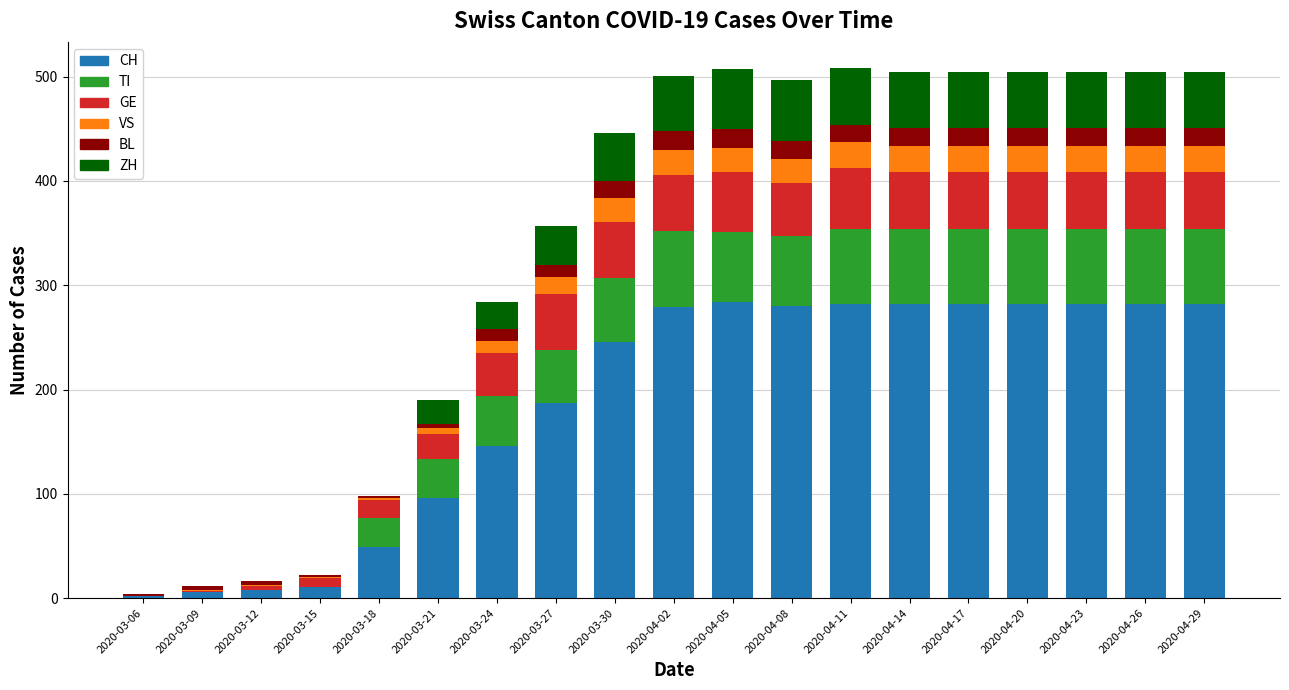

The value of CH at 2020-04-02 is 437. True or false?

False